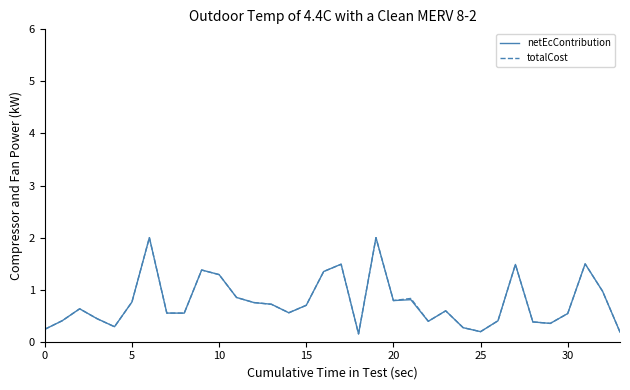

What is the average value of the totalCost series?

0.8